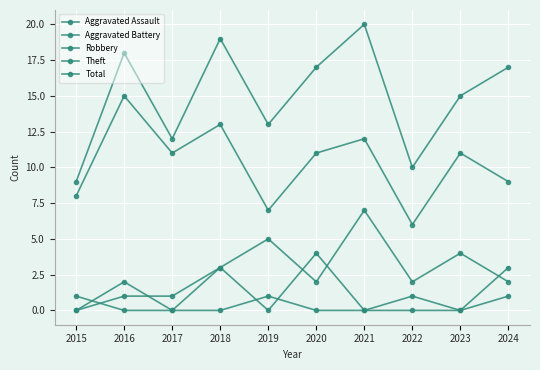

At which label does Aggravated Battery reach its peak?

2020